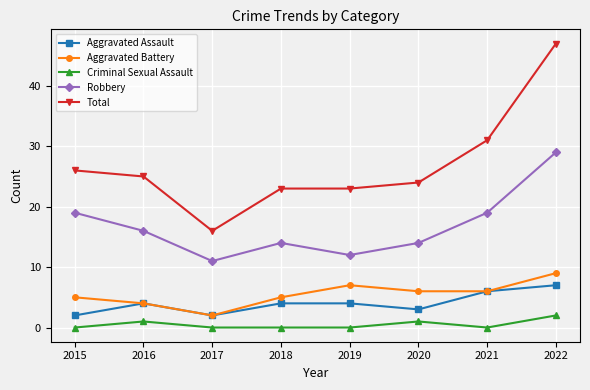

True or false: Total and Aggravated Battery cross at least once.

False